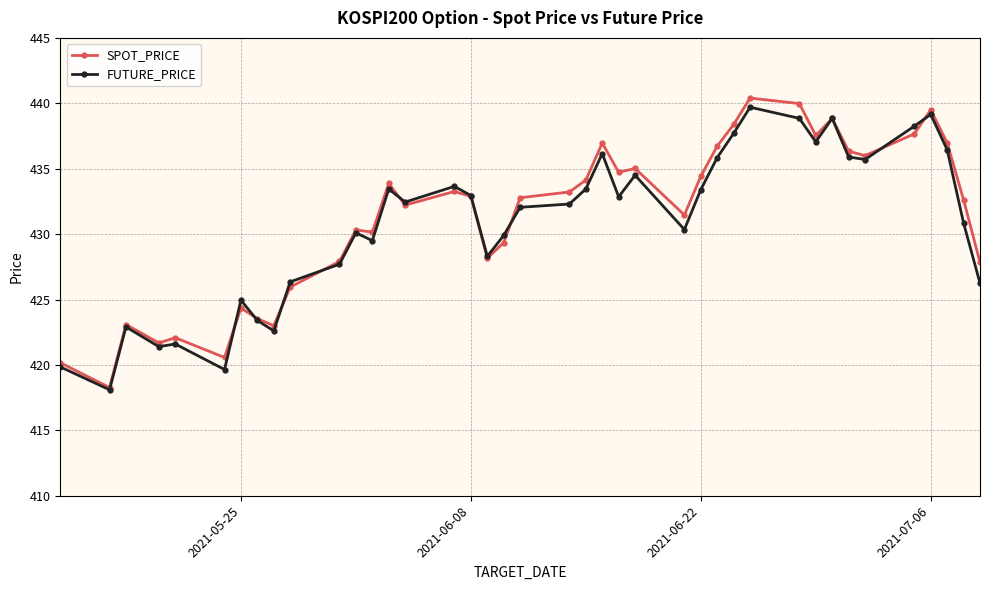

Is this an area chart (filled region under the line)?

No